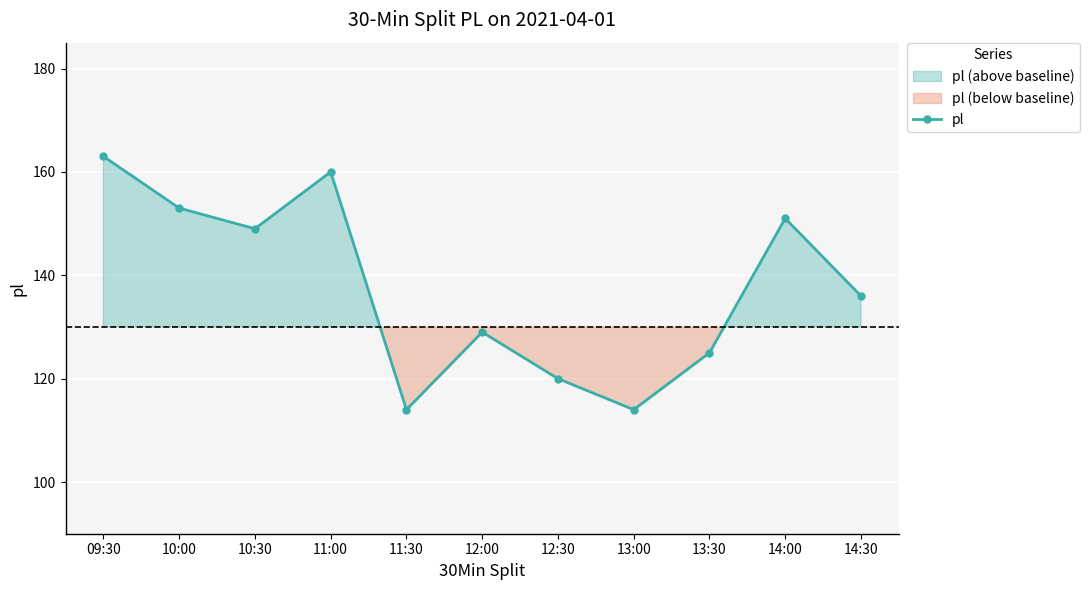

Which label corresponds to the largest value in the chart?

09:30